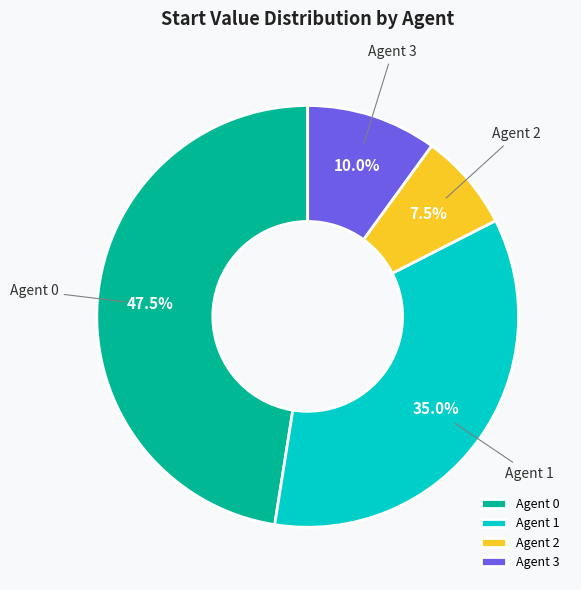

What is the ratio of the value at Agent 3 to the value at Agent 1?

0.3